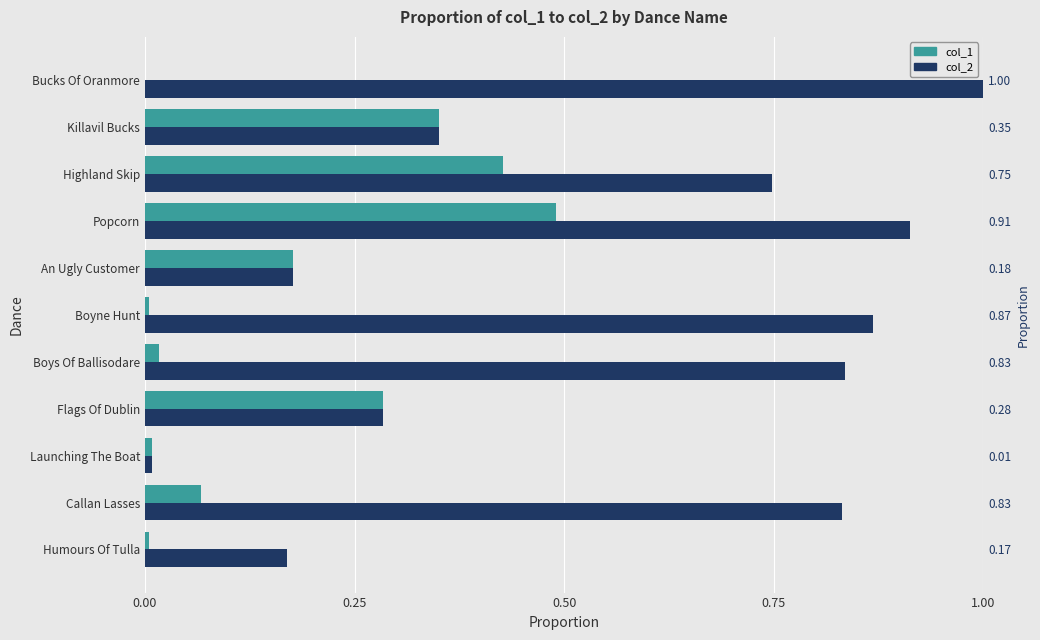

Are the bars horizontal?

Yes